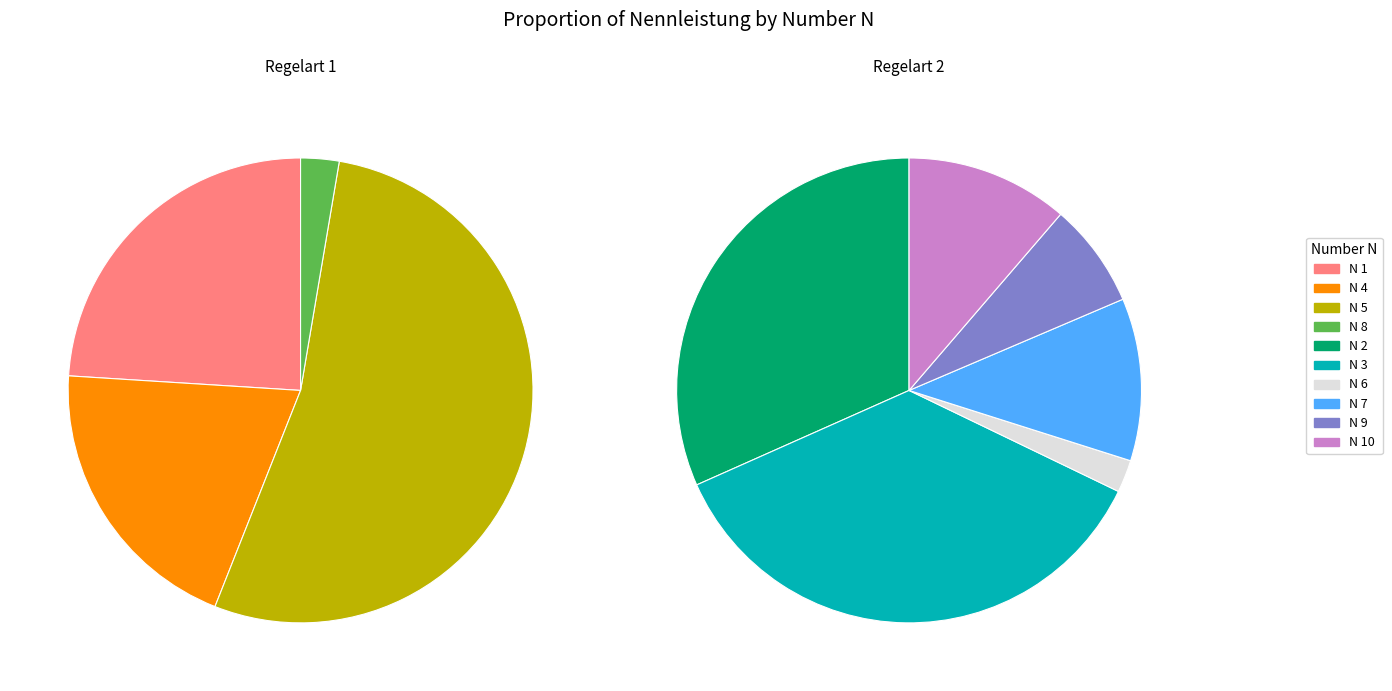

Which has a higher value, 4 or 10?

4